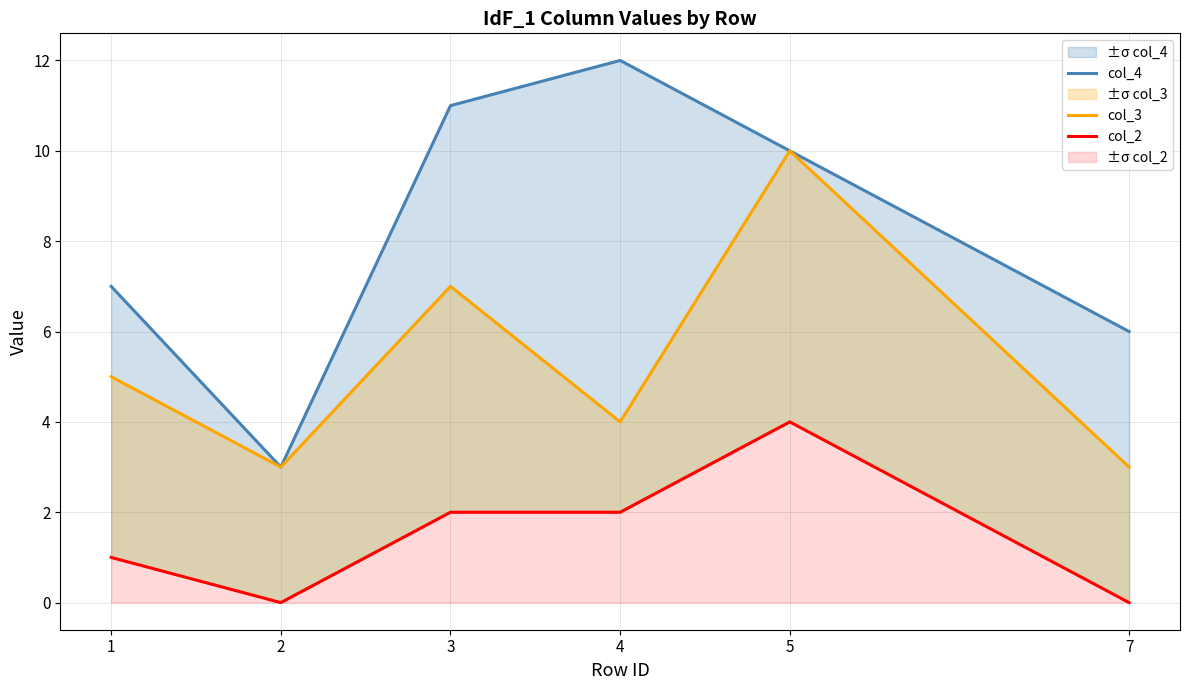

At which category does the chart reach its minimum across all series?

2